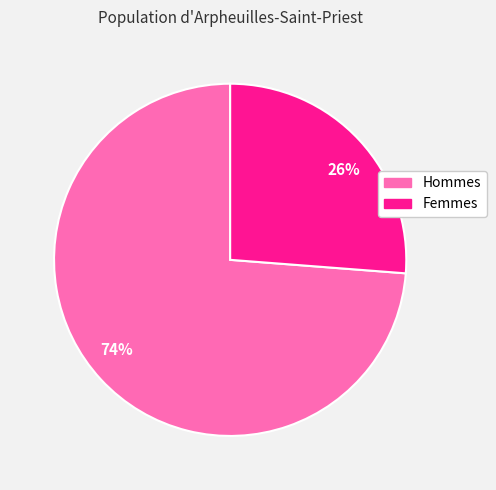

To the nearest percent, what is the difference between the largest and smallest slice percentages?

48%